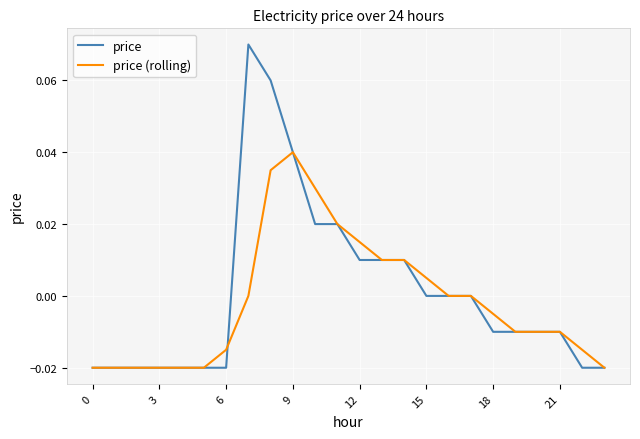

Rank the series by their maximum value, from lowest to highest.

price (rolling), price